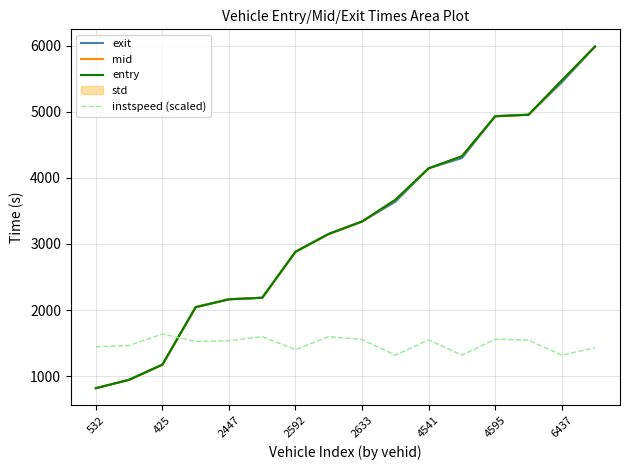

Reading right to left, extract all data points from this chart.

exit: 5986.1	5443.1	4955.1	4932.2	4298.2	4145.1	3639.1	3341.2	3153.2	2884.2	2188.2	2165.2	2046.2	1177.2	948.1	821.2
mid: 5985.0	5472.2	4954.2	4931.3	4327.2	4144.2	3668.2	3340.3	3152.3	2883.0	2187.4	2164.3	2045.3	1176.4	947.0	820.1
entry: 5984.4	5471.4	4953.2	4930.1	4326.5	4143.3	3667.5	3339.5	3151.6	2882.3	2186.6	2163.3	2044.5	1175.4	946.4	819.4
instspeed (scaled): 1431.3	1319.4	1547.8	1560.3	1319.4	1549.0	1319.4	1555.4	1599.6	1402.7	1598.8	1537.8	1526.7	1638.1	1465.8	1446.0